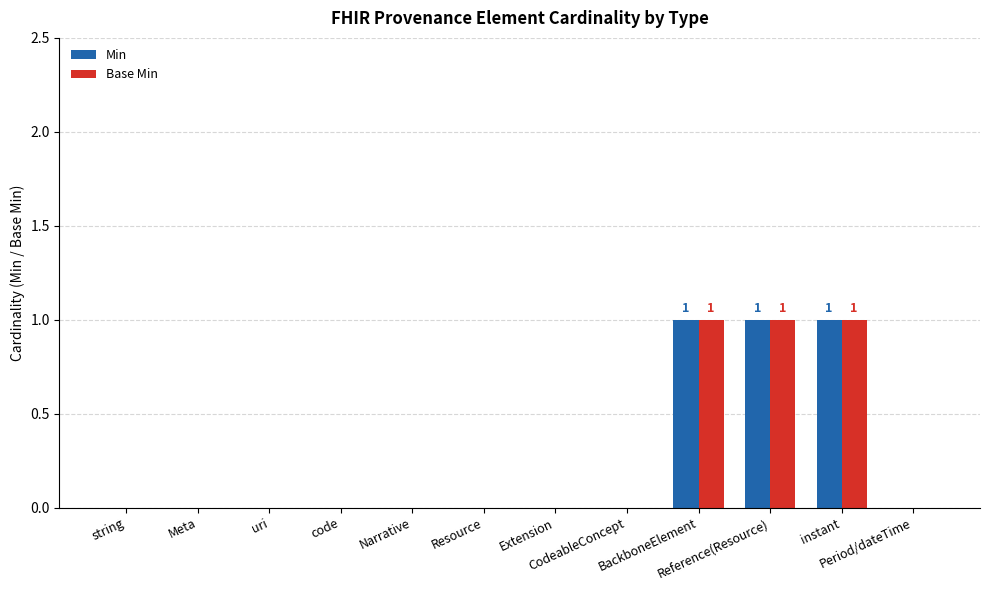

What is the sum of all Min values?

3